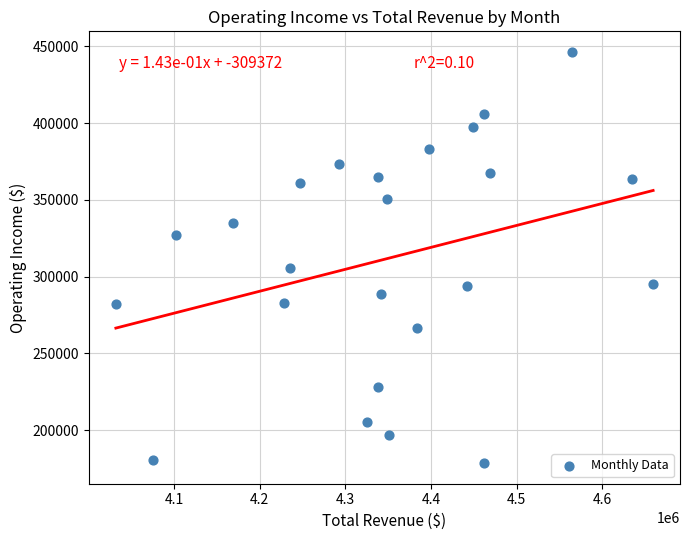

What Y value in the scatter plot is closest to 312372?

305446.5